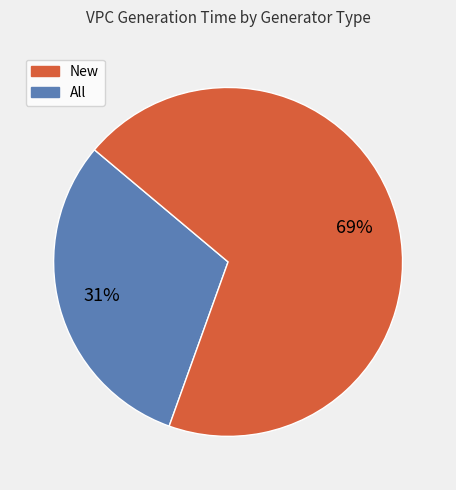

To the nearest percent, what is the average slice percentage?

50%